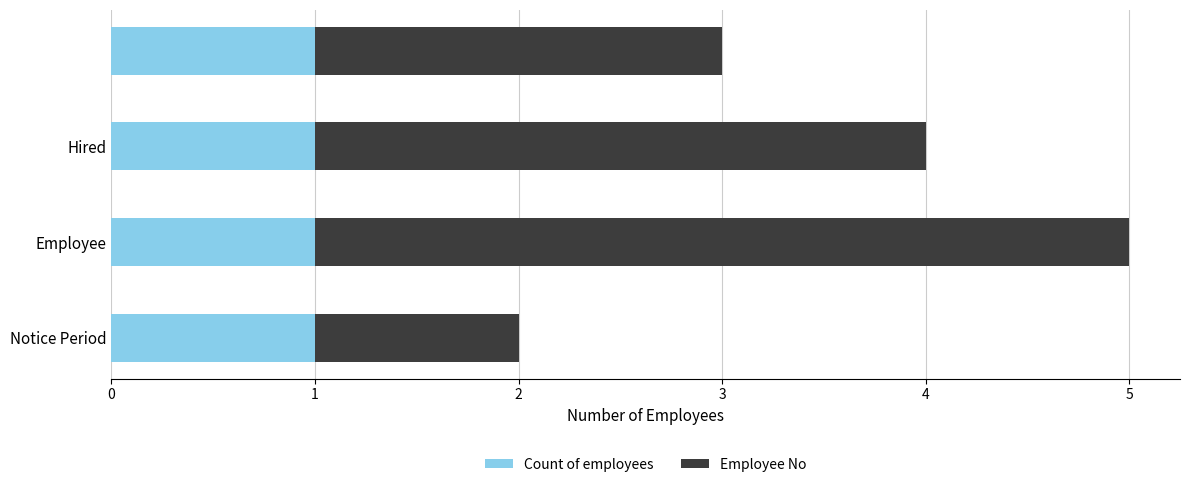

What is the sum of all Count of employees values?

4